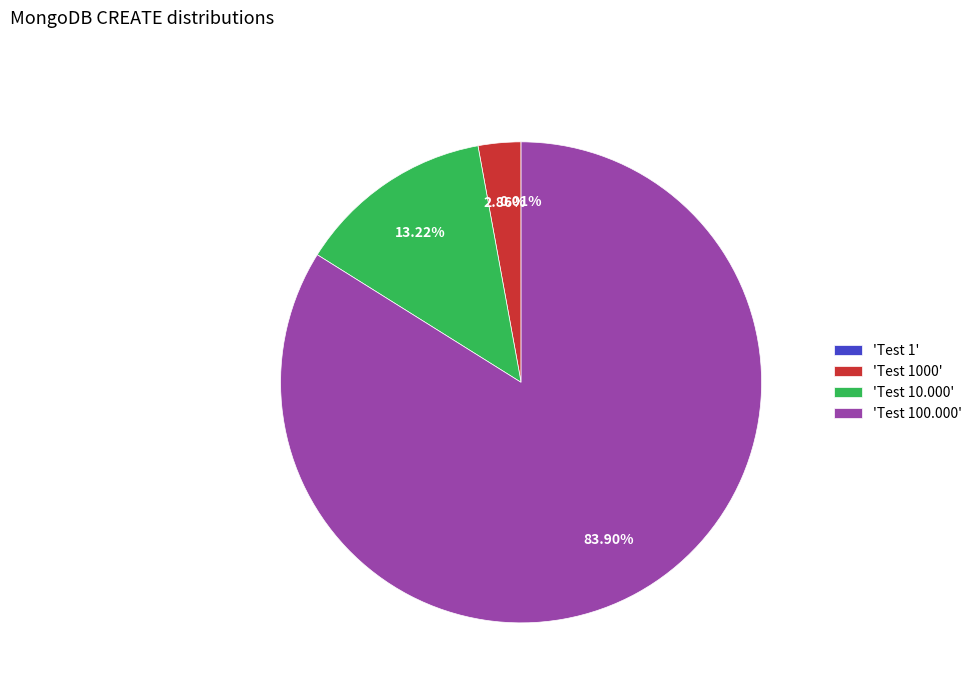

What is the majority slice?

'Test 100.000'